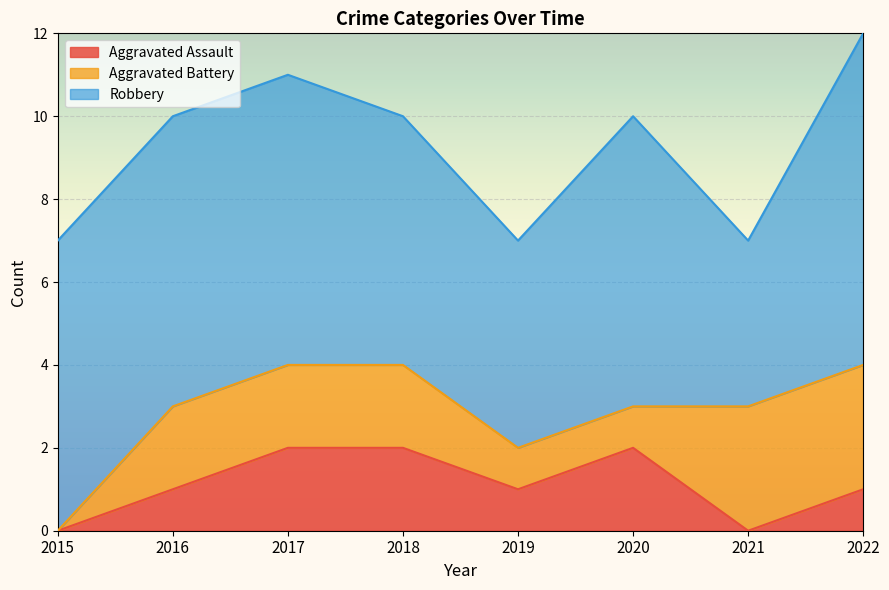

How many lines are shown in the chart?

3